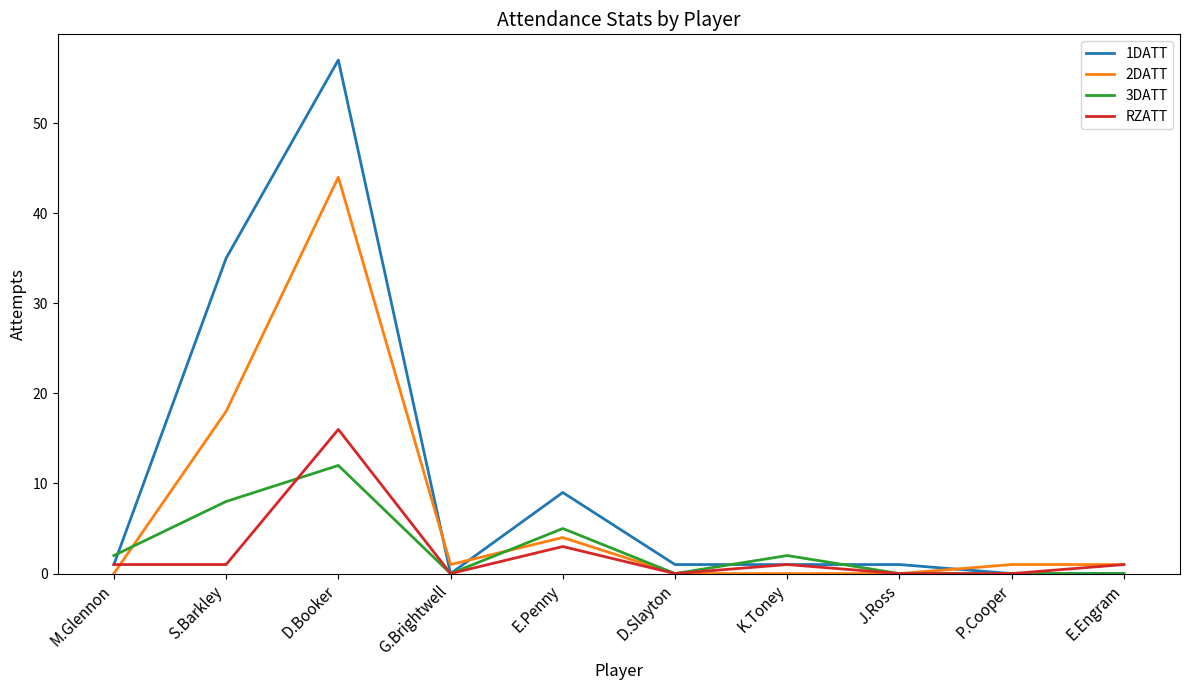

Is the value of 1DATT at E.Penny greater than the value of RZATT at G.Brightwell?

Yes